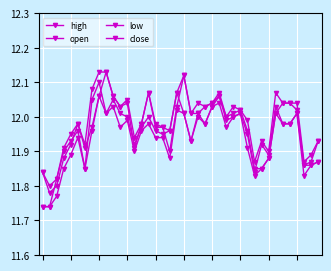

Which series has the largest range (max minus min)?

close